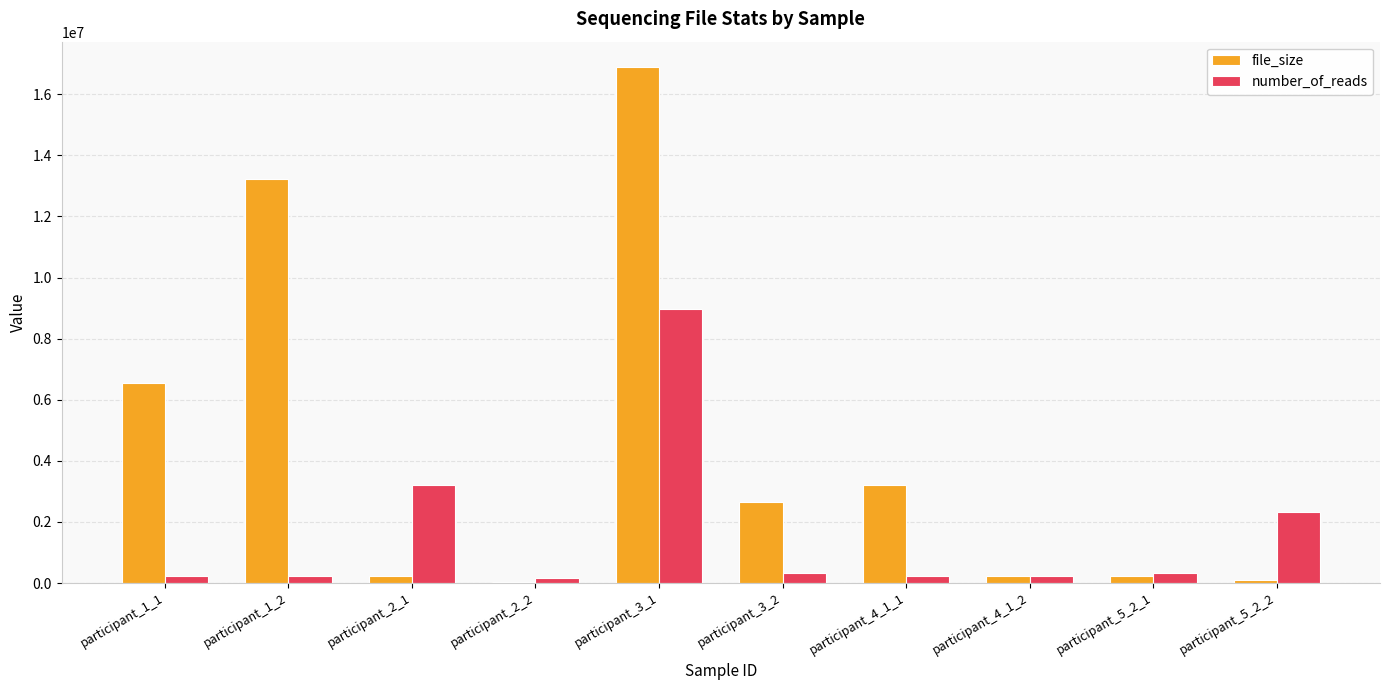

What is the difference between the number_of_reads values at participant_3_2 and participant_4_1_2?

82094